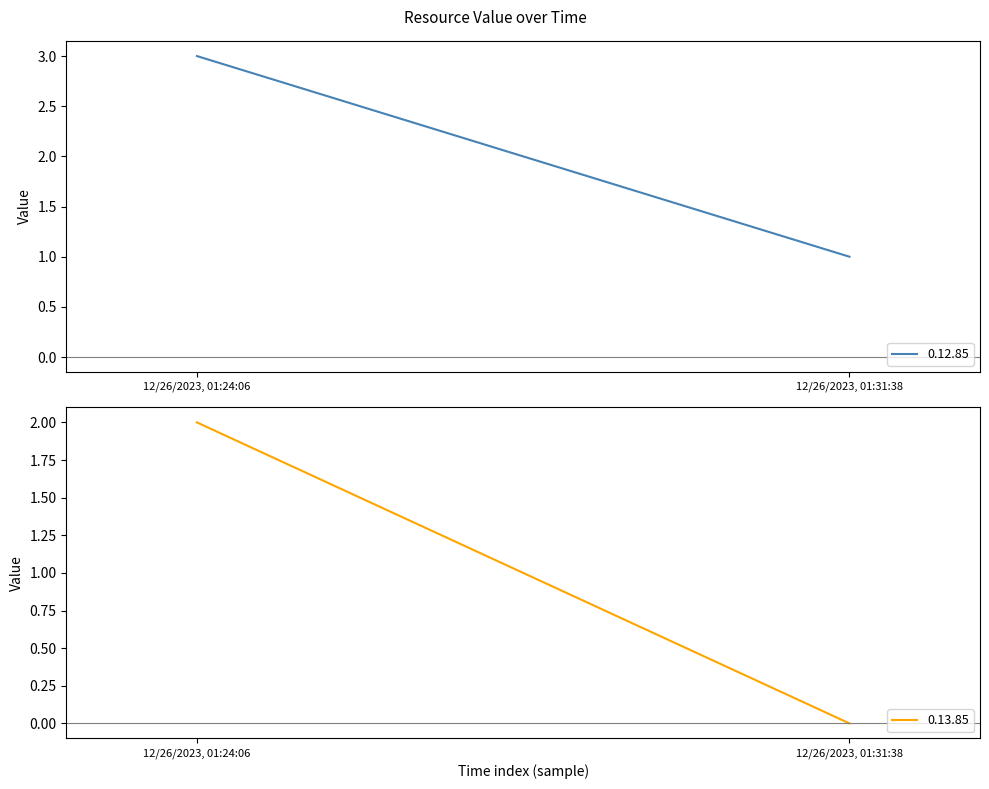

What is the value of the 0.13.85 point at the 1st from the left?

2